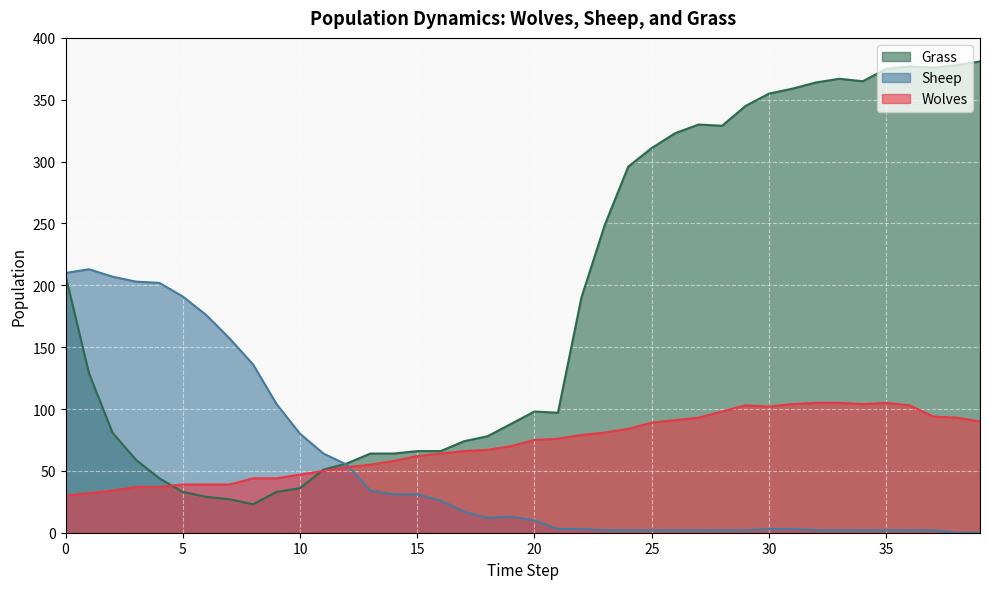

Count the number of categories in the chart.

40